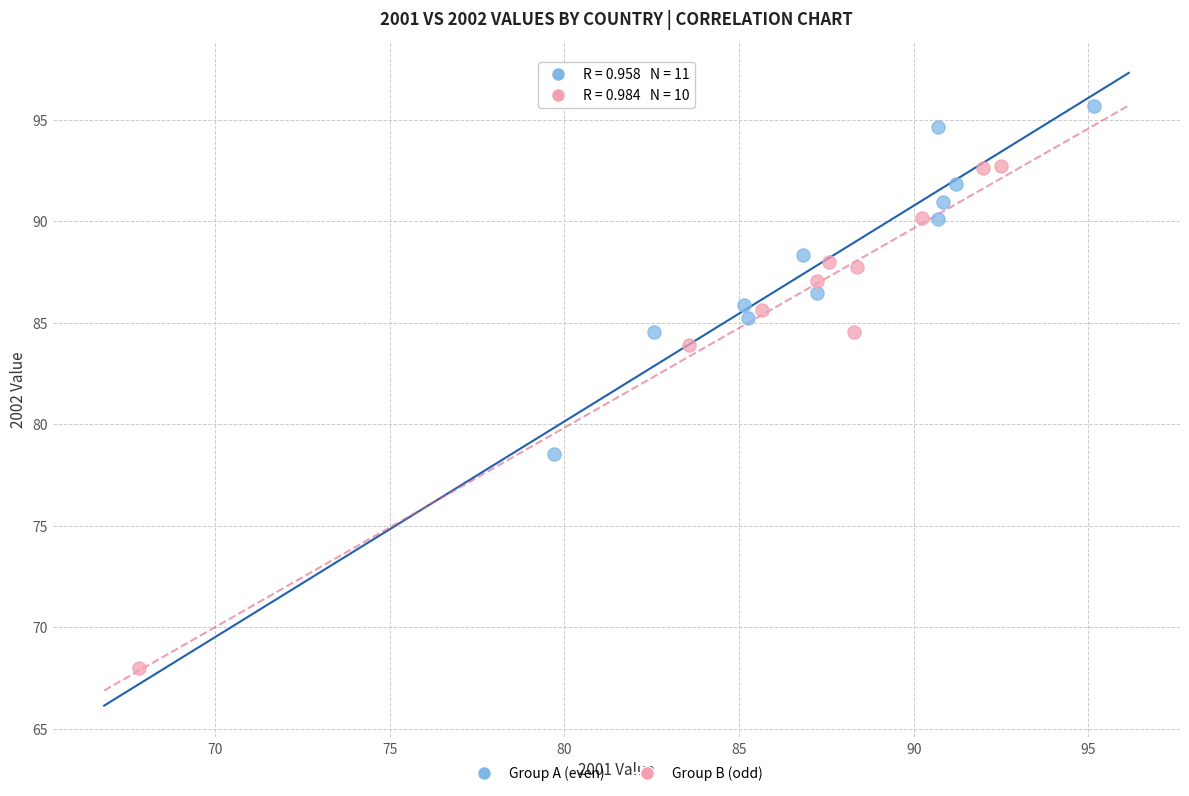

Which series contains the lowest Y value?

Group B (odd)